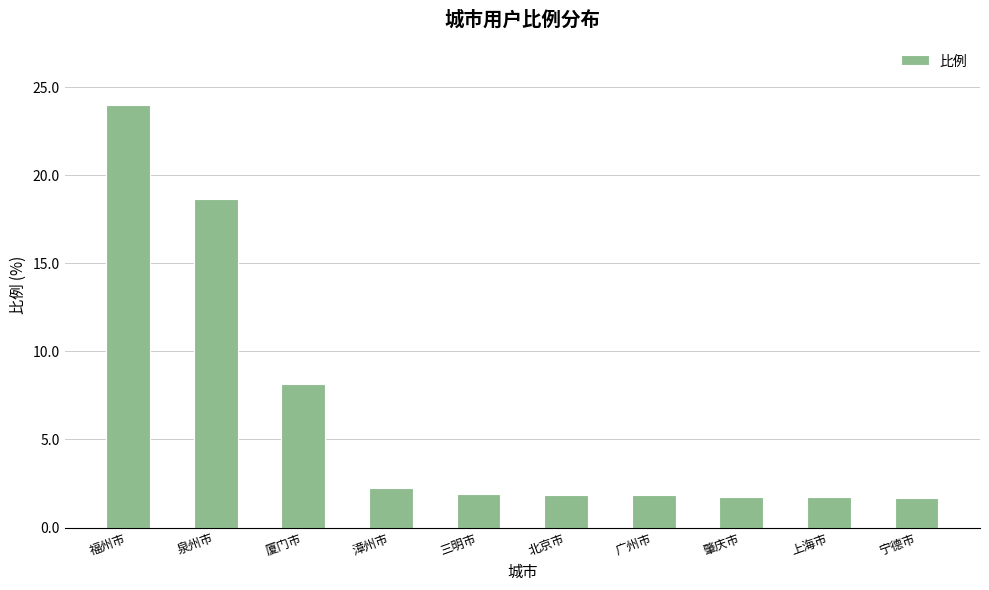

True or false: the data shows 42.5 at 福州市.

False